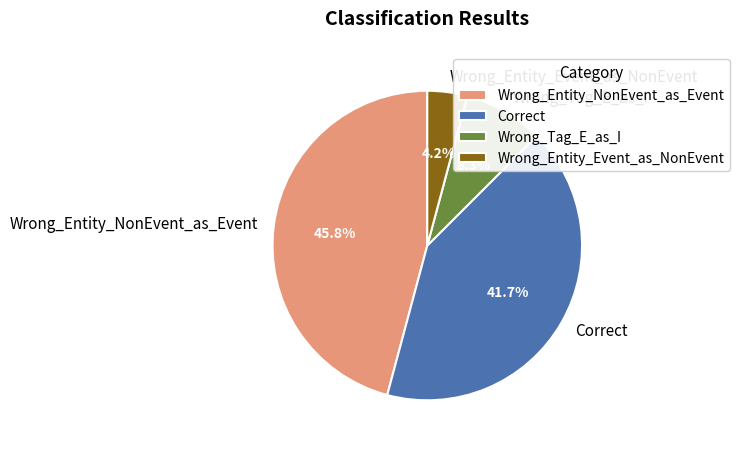

Is it true that Wrong_Entity_NonEvent_as_Event is 46% of the pie?

True